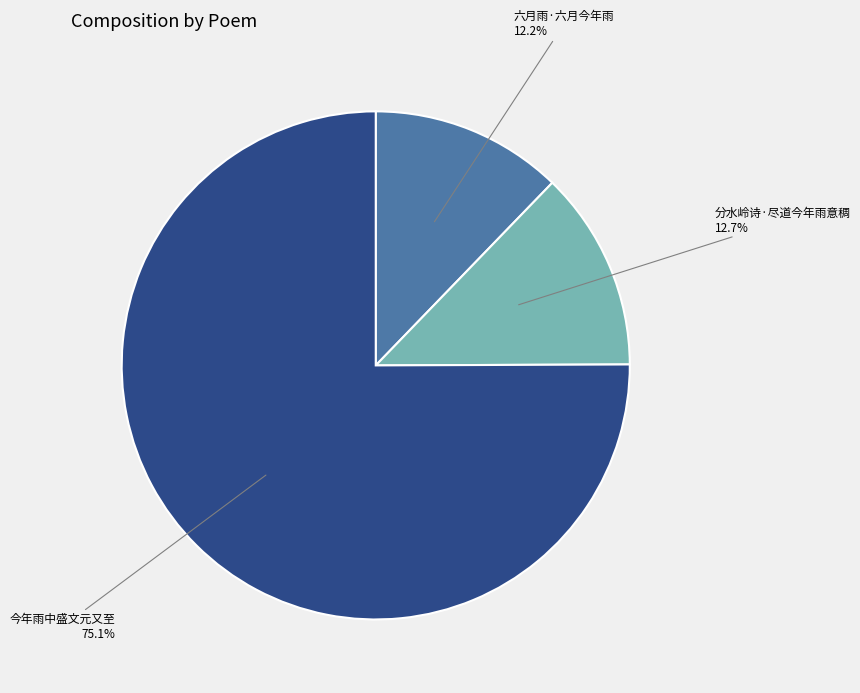

Does any single category account for the majority?

Yes